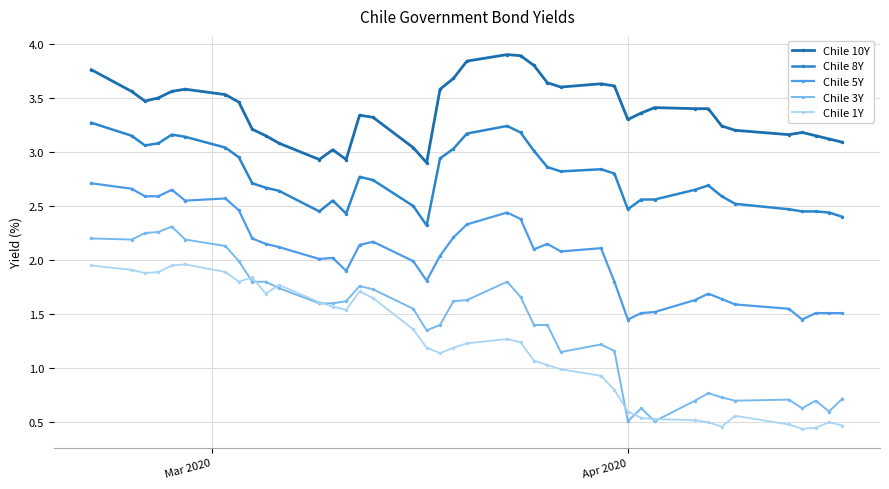

Rank the series by their maximum value, from lowest to highest.

Chile 1Y, Chile 3Y, Chile 5Y, Chile 8Y, Chile 10Y